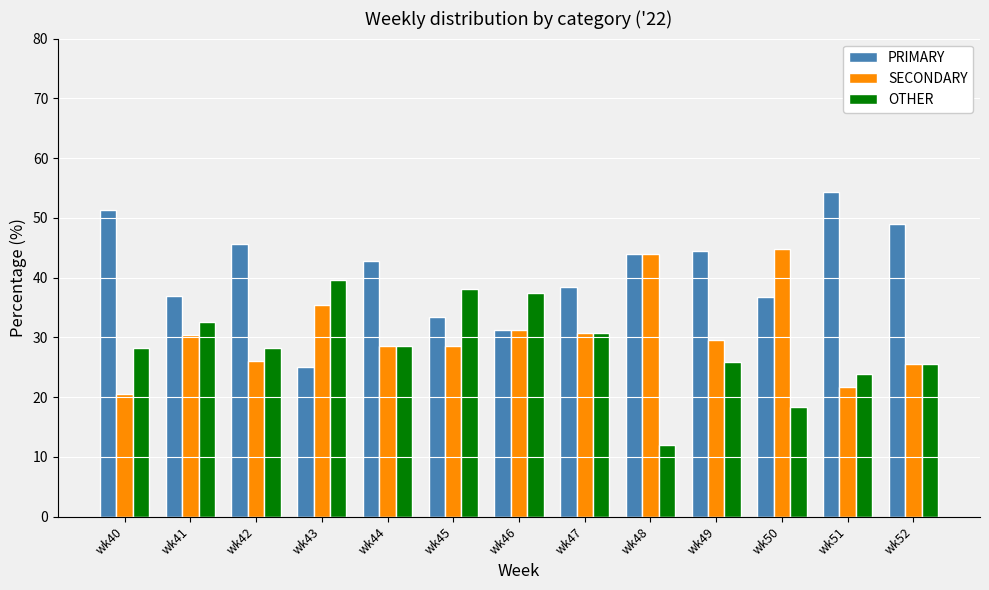

What is the average value of the PRIMARY series?

41.0